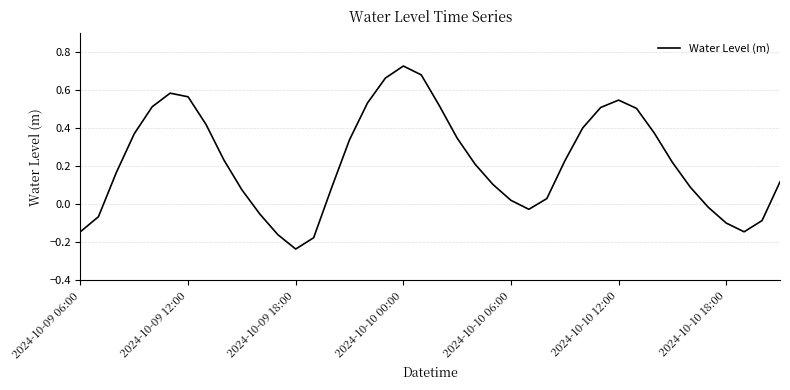

What is the difference between the maximum and minimum values?

1.0